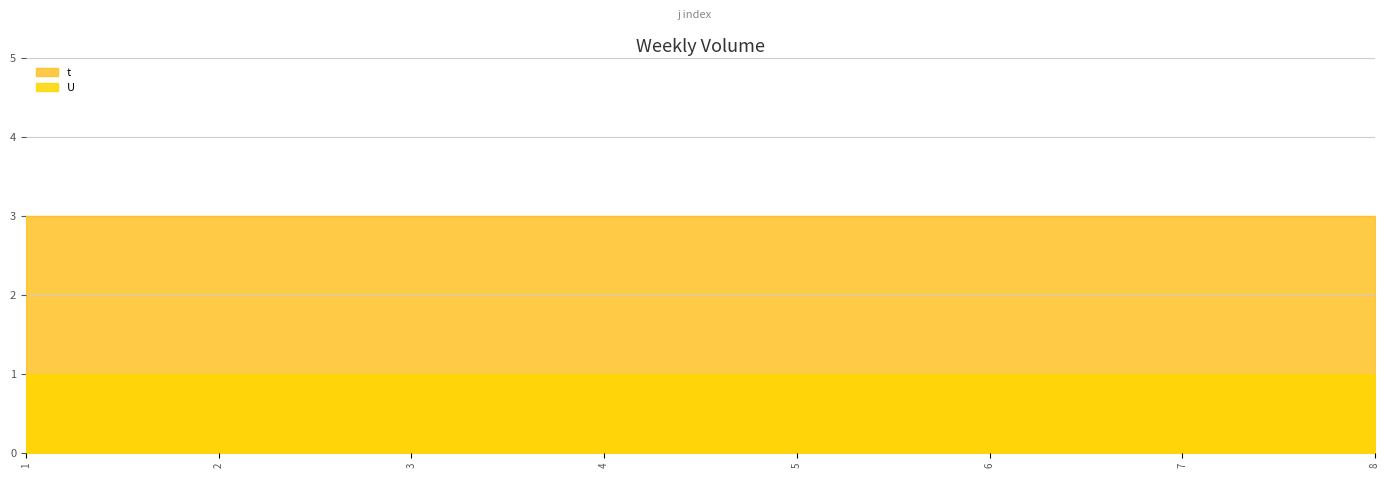

Reading left to right, list all the values displayed in this chart.

t: 1=3	2=3	3=3	4=3	5=3	6=3	7=3	8=3
U: 1=1	2=1	3=1	4=1	5=1	6=1	7=1	8=1